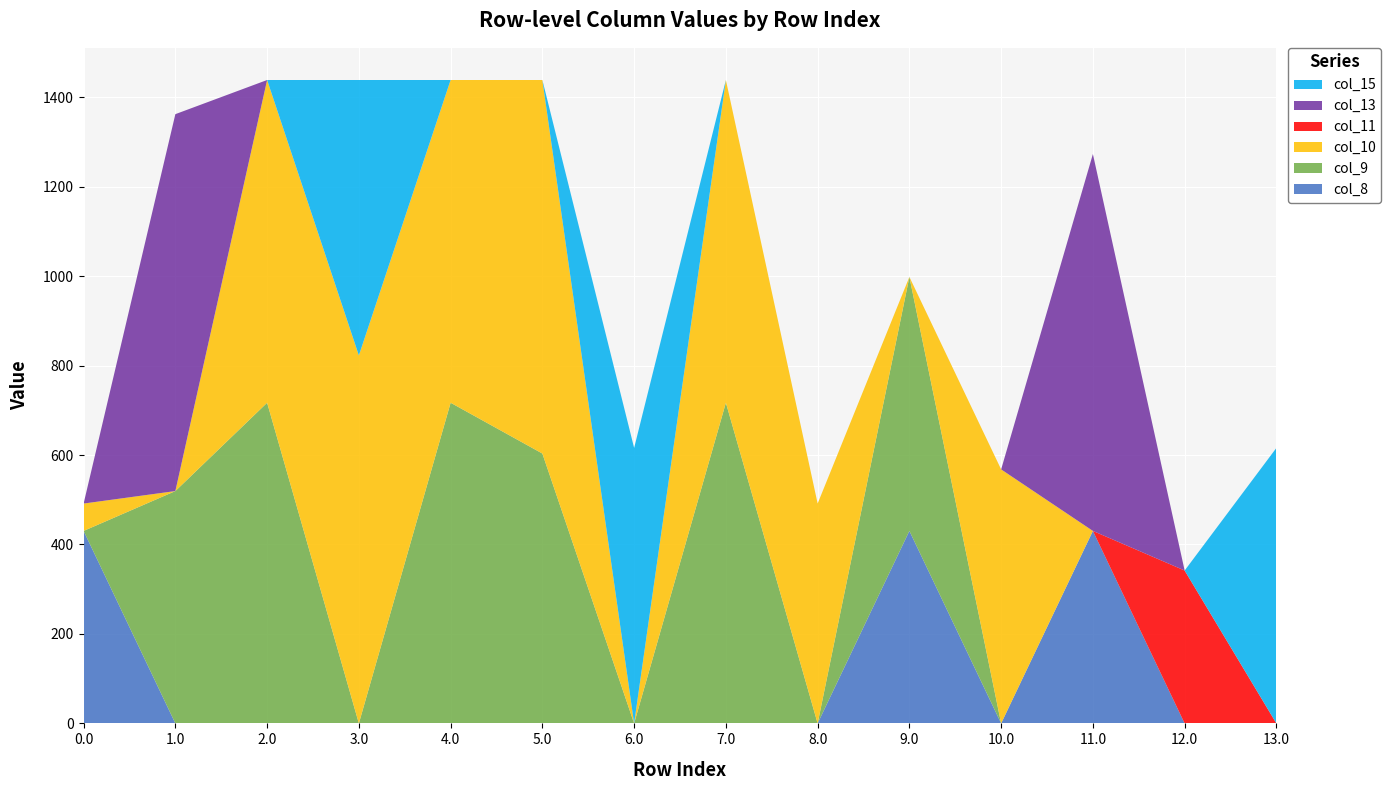

Reading left to right, transcribe all the data shown in this chart.

col_8: 430.3	0.0	0.0	0.0	0.0	0.0	0.0	0.0	0.0	430.3	0.0	430.3	0.0	0.0
col_9: 0.0	519.4	716.9	0.0	716.9	603.3	0.0	716.9	0.0	567.8	0.0	0.0	0.0	0.0
col_10: 61.2	0.0	721.5	822.6	721.5	835.1	0.0	721.5	491.5	0.0	567.8	0.0	0.0	0.0
col_11: 0.0	0.0	0.0	0.0	0.0	0.0	0.0	0.0	0.0	0.0	0.0	0.0	341.8	0.0
col_13: 0.0	842.7	0.0	0.0	0.0	0.0	0.0	0.0	0.0	0.0	0.0	842.7	0.0	0.0
col_15: 0.0	0.0	0.0	615.9	0.0	0.0	615.9	0.0	0.0	0.0	0.0	0.0	0.0	615.9